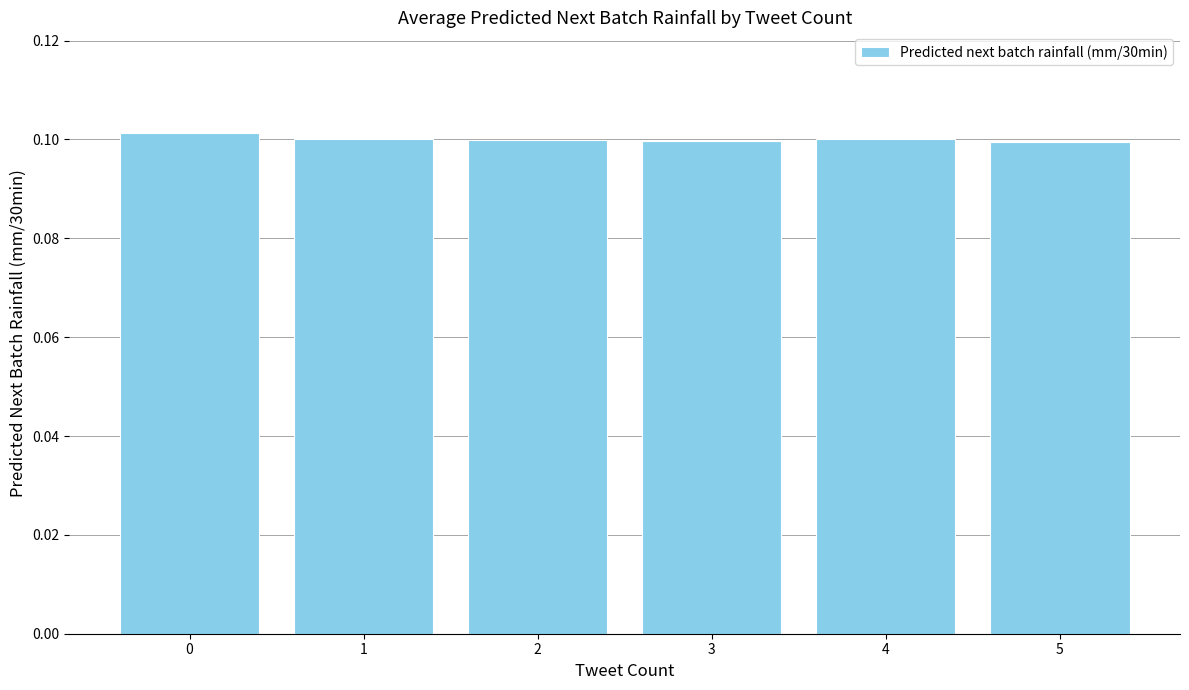

Is it true that the value at 5 is 0.0?

False